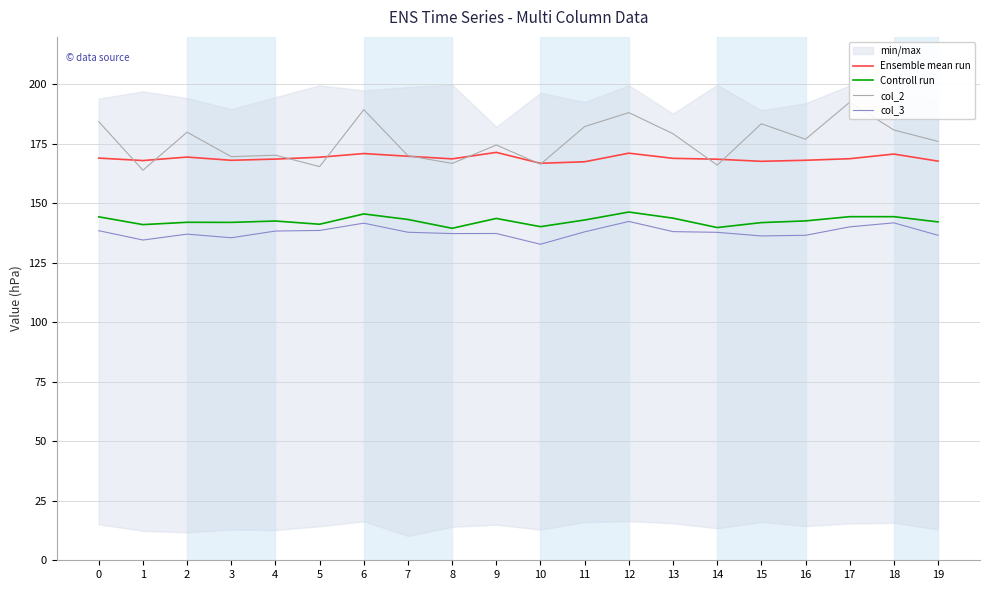

How many interior local peaks does the col_2 series have?

7